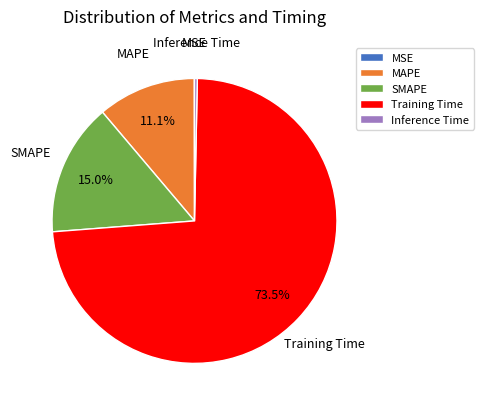

To the nearest percent, what percentage of the pie is SMAPE?

15%